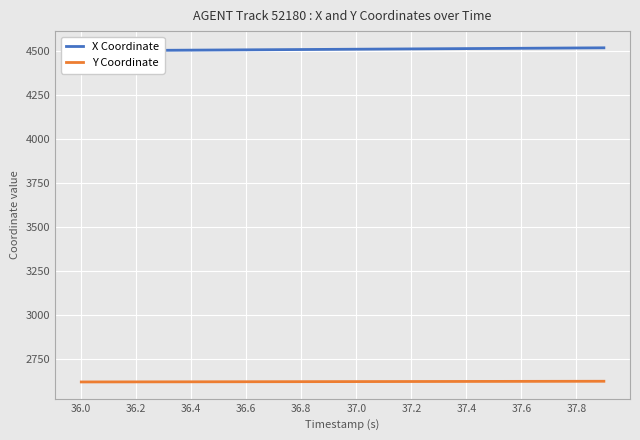

How many lines are shown in the chart?

2